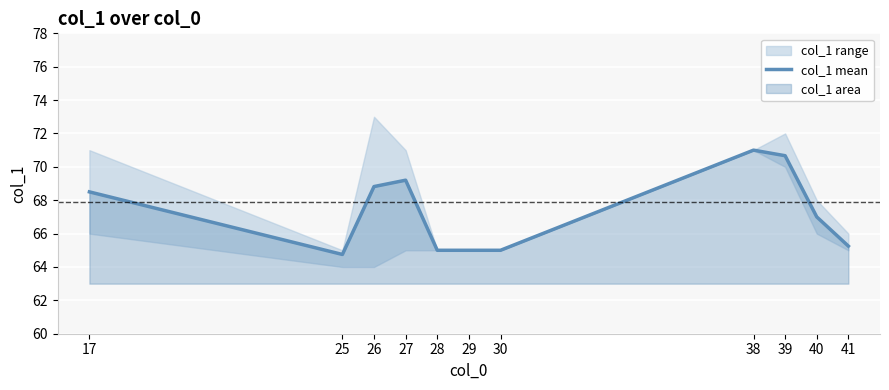

Rank the categories by value from lowest to highest.

25, 28, 29, 30, 41, 40, 17, 26, 27, 39, 38